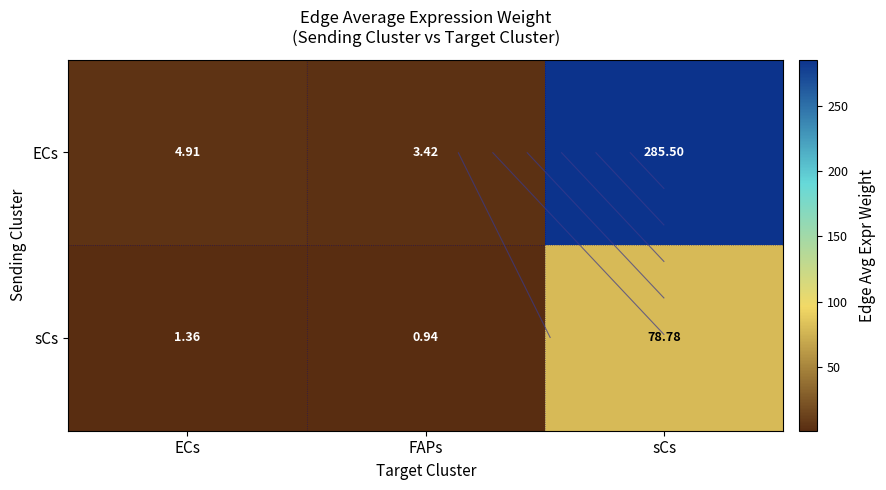

Is the value of sCs at sCs greater than the value of ECs at sCs?

No